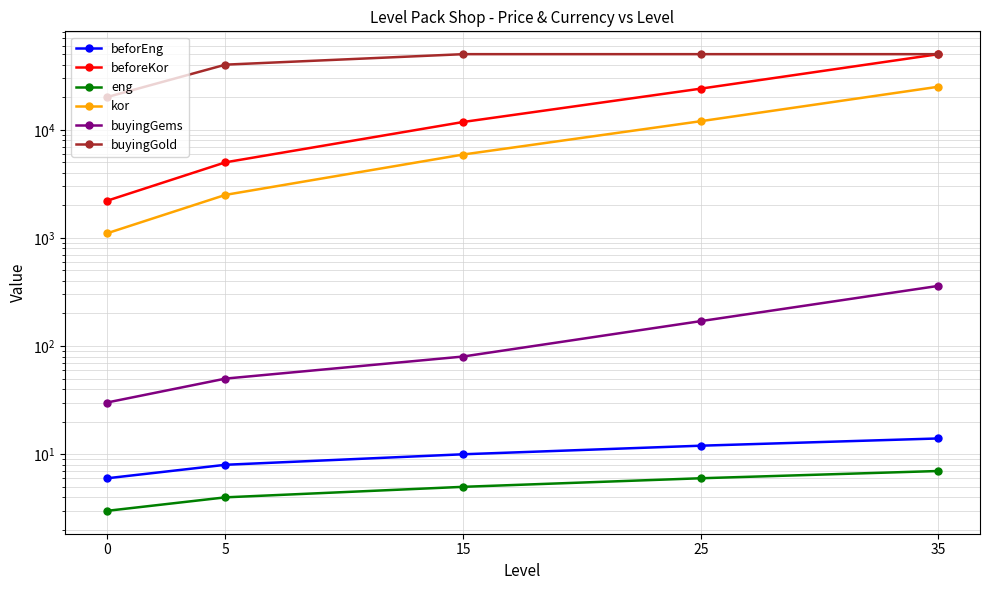

Reading left to right, transcribe all the data shown in this chart.

beforEng: 0=6.0	5=8.0	15=10.0	25=12.0	35=14.0
beforeKor: 0=2200.0	5=5000.0	15=11800.0	25=24000.0	35=50000.0
eng: 0=3.0	5=4.0	15=5.0	25=6.0	35=7.0
kor: 0=1100.0	5=2500.0	15=5900.0	25=12000.0	35=25000.0
buyingGems: 0=30.0	5=50.0	15=80.0	25=170.0	35=360.0
buyingGold: 0=20000.0	5=40000.0	15=50000.0	25=50000.0	35=50000.0